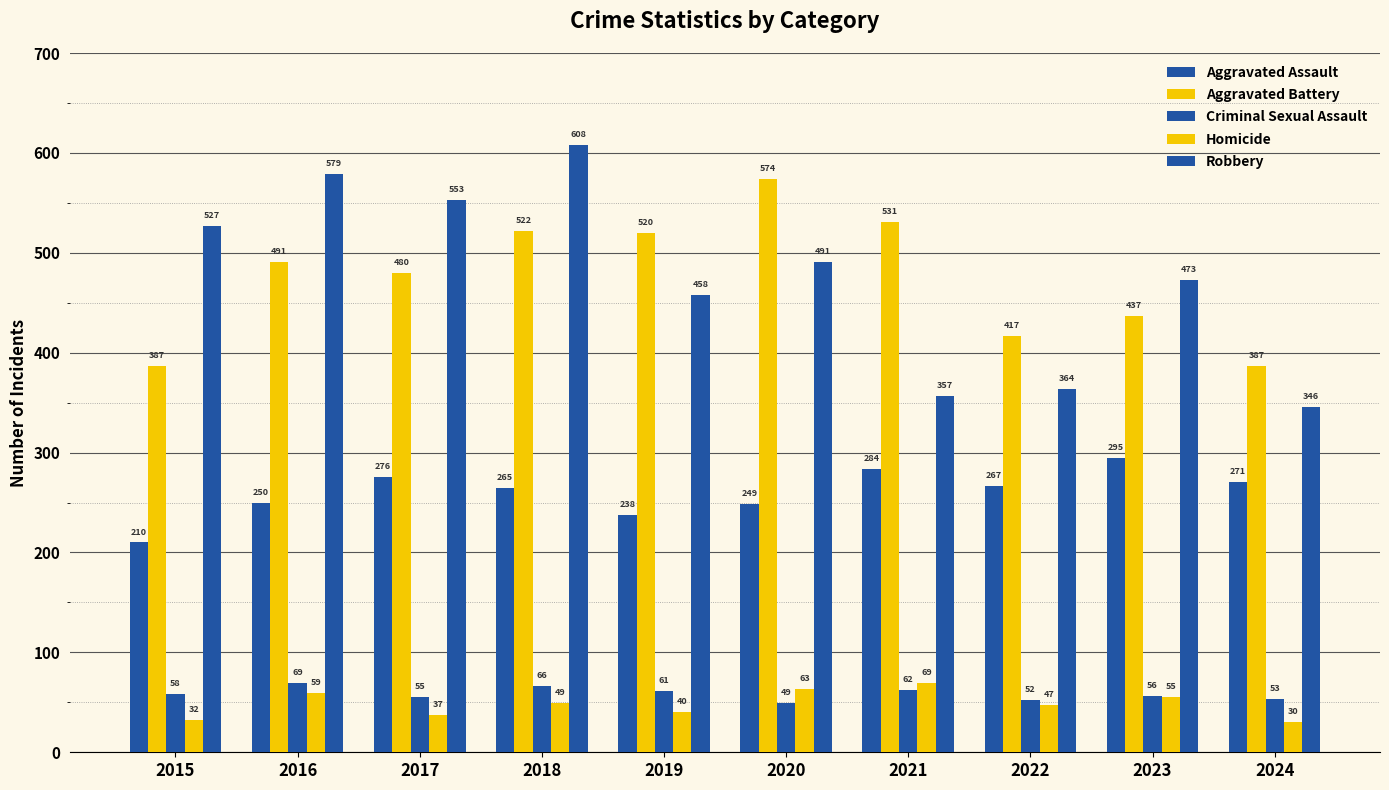

Count the number of categories in the chart.

10